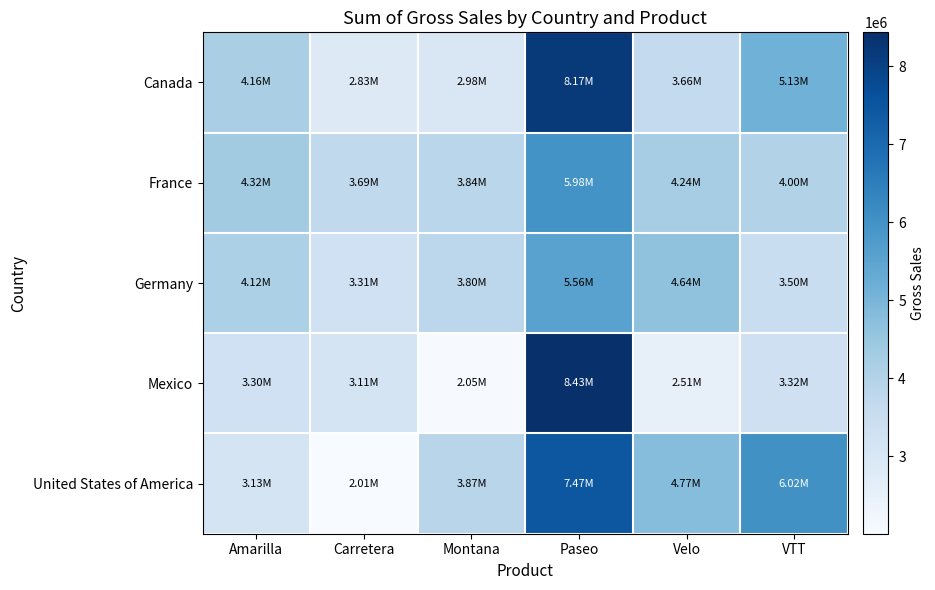

Reading left to right, what are all the values shown in this chart?

Canada: Amarilla=4164683.5	Carretera=2825853.5	Montana=2982114.5	Paseo=8172612.0	Velo=3660387.0	VTT=5126513.0
France: Amarilla=4318664.0	Carretera=3687829.5	Montana=3843216.0	Paseo=5984767.0	Velo=4244434.5	VTT=4002763.5
Germany: Amarilla=4123204.5	Carretera=3306376.0	Montana=3798355.0	Paseo=5555838.0	Velo=4637903.0	VTT=3499791.0
Mexico: Amarilla=3303196.0	Carretera=3112011.0	Montana=2052575.0	Paseo=8432206.0	Velo=2510373.0	VTT=3316574.0
United States of America: Amarilla=3127531.5	Carretera=2005450.5	Montana=3873574.0	Paseo=7466239.0	Velo=4773671.0	VTT=6022892.0